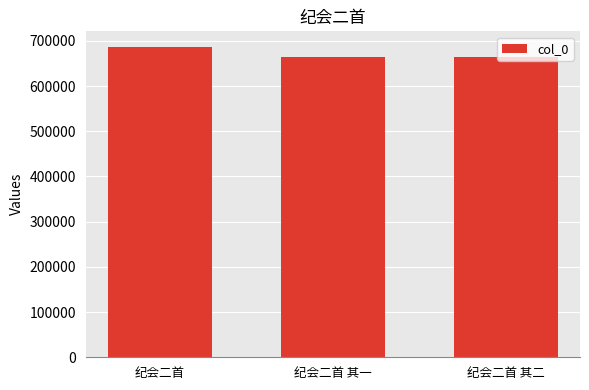

What is the approximate value at 纪会二首, to the nearest 100?

686700